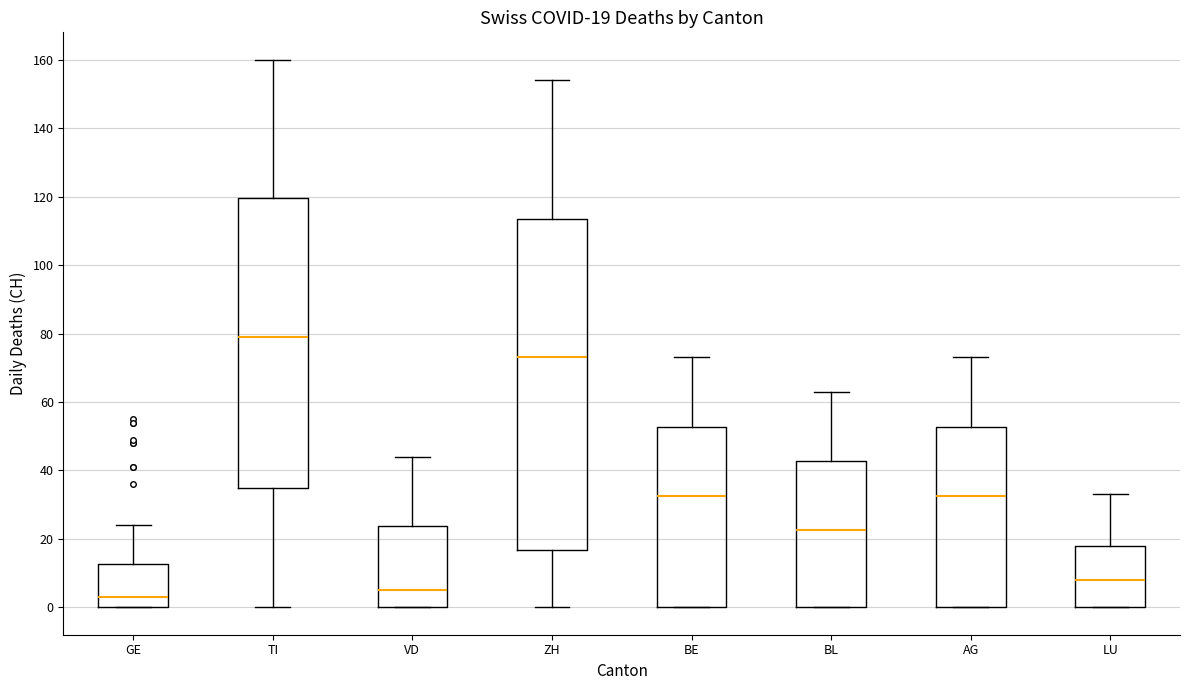

Which box has the lowest median line?

GE